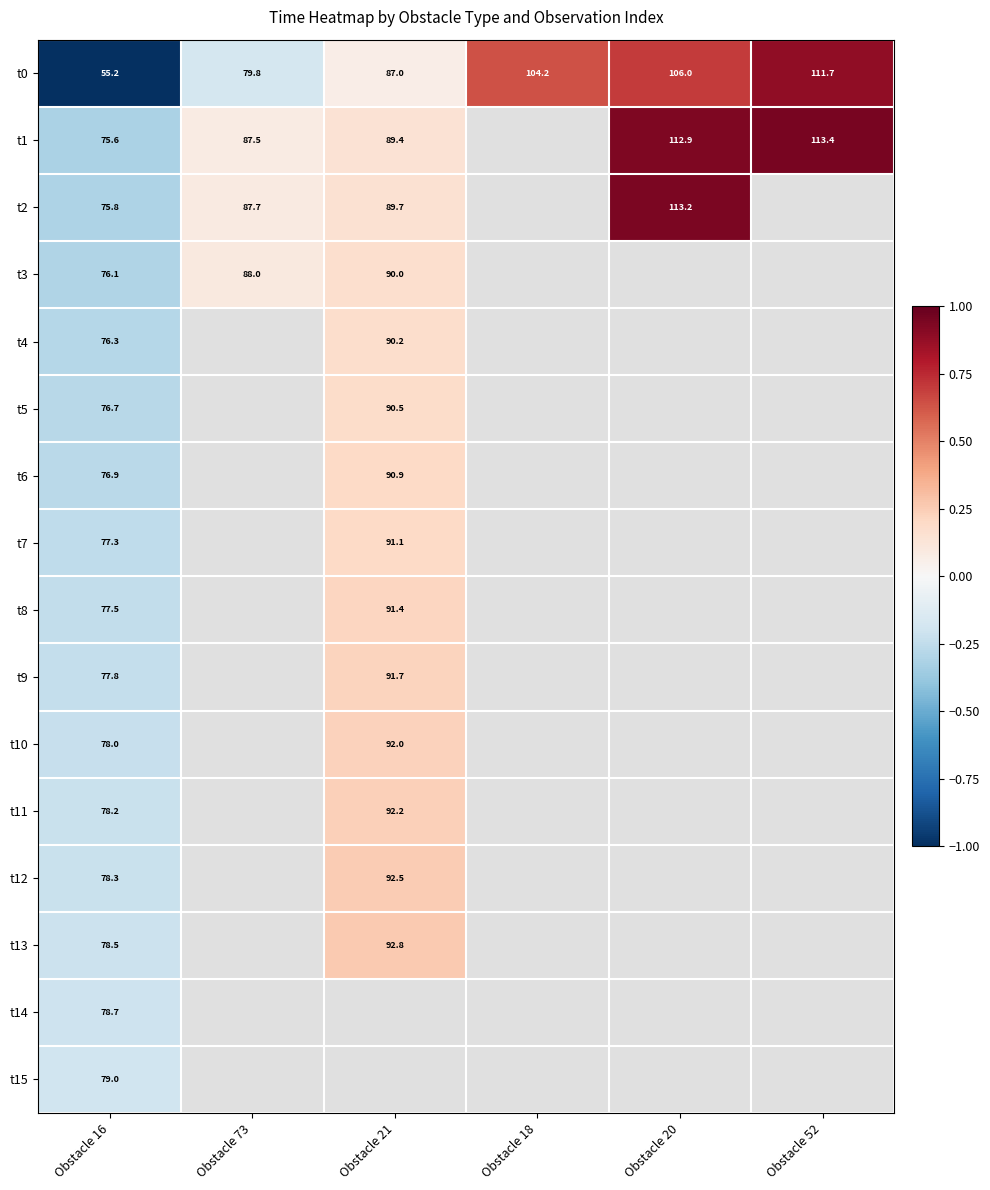

What is the difference between the t0 values at Obstacle 21 and Obstacle 16?

31.8